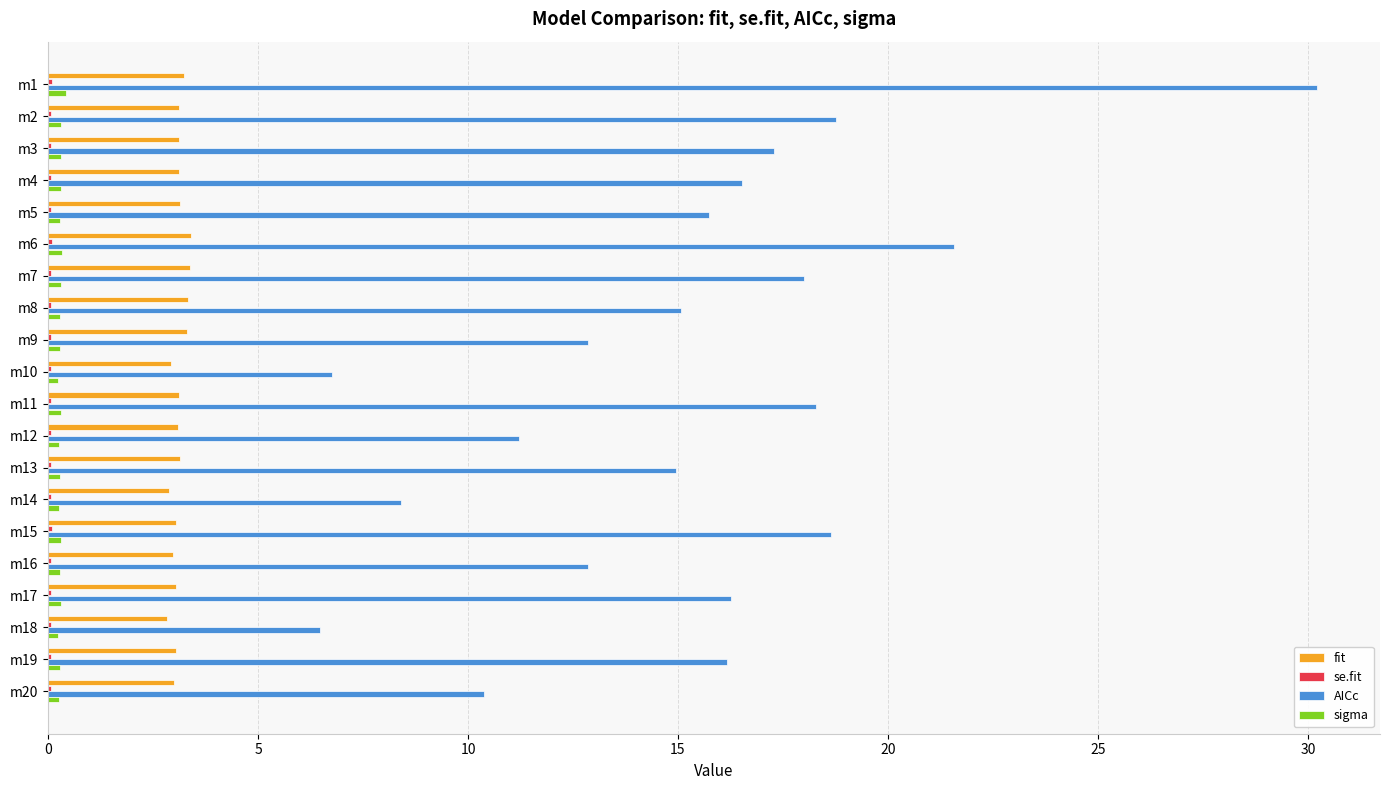

Is it true that fit equals 1.8 at m5?

False